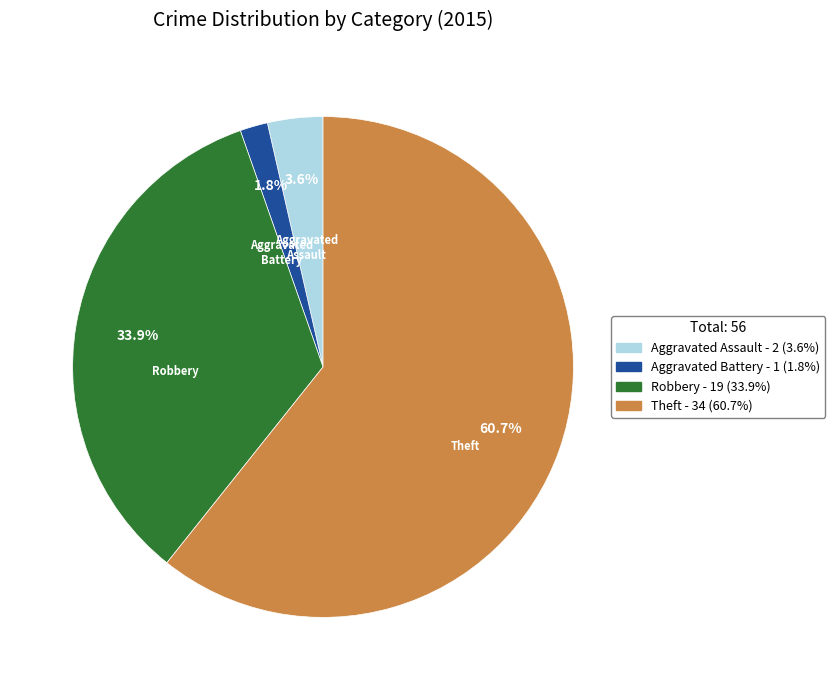

What percentage is NOT represented by Aggravated Assault?

96.4%